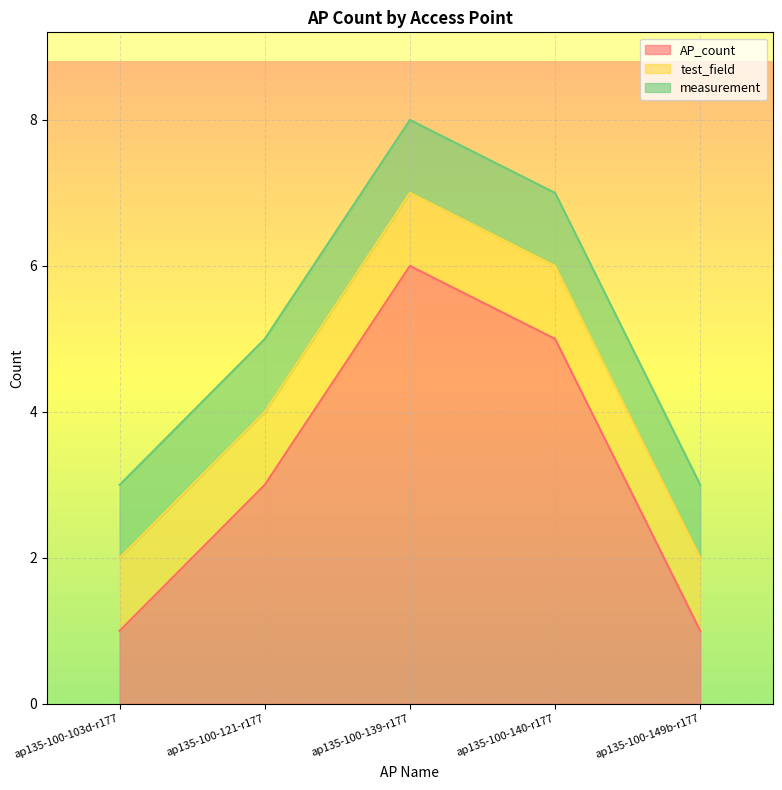

What is the difference between the AP_count values at ap135-100-139-r177 and ap135-100-140-r177?

1